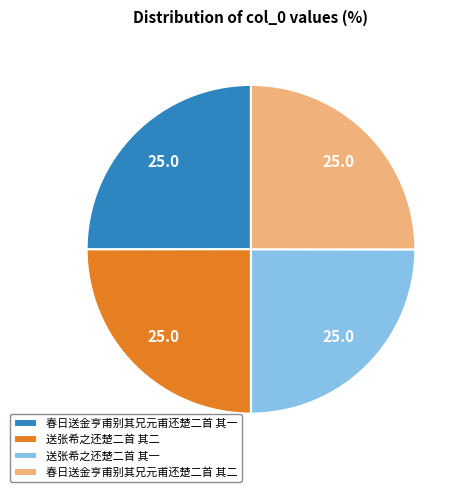

Does 送张希之还楚二首 其一 represent more than half of the total?

No